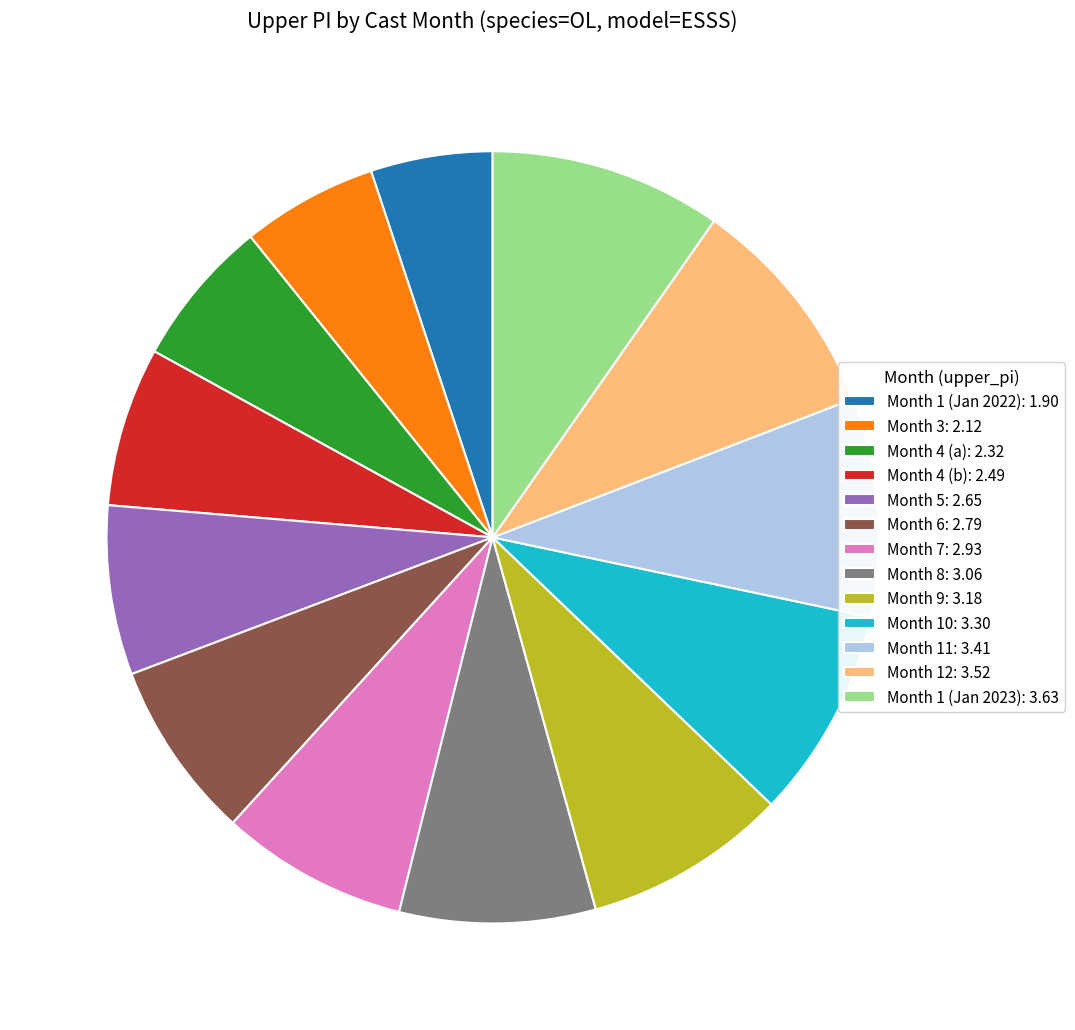

Is there any slice that represents more than half of the pie?

No